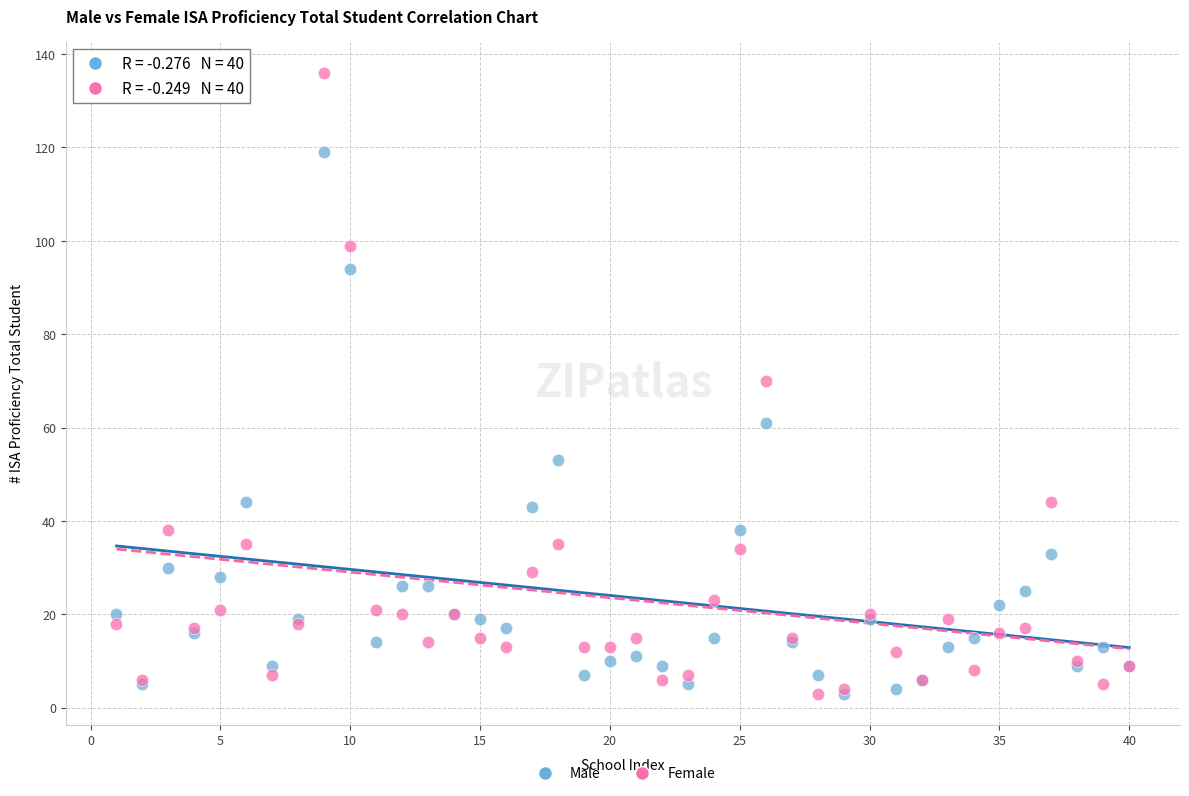

What are all the series names shown in the legend?

Male, Female